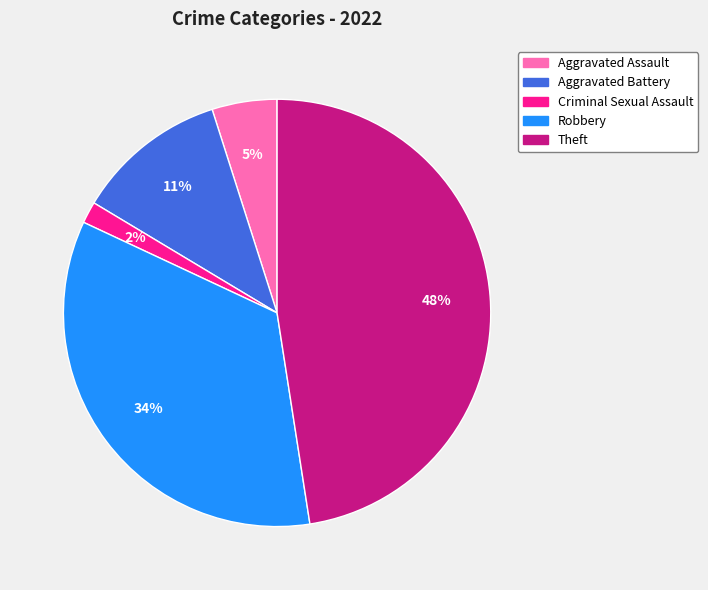

Which category has the biggest portion of the pie?

Theft